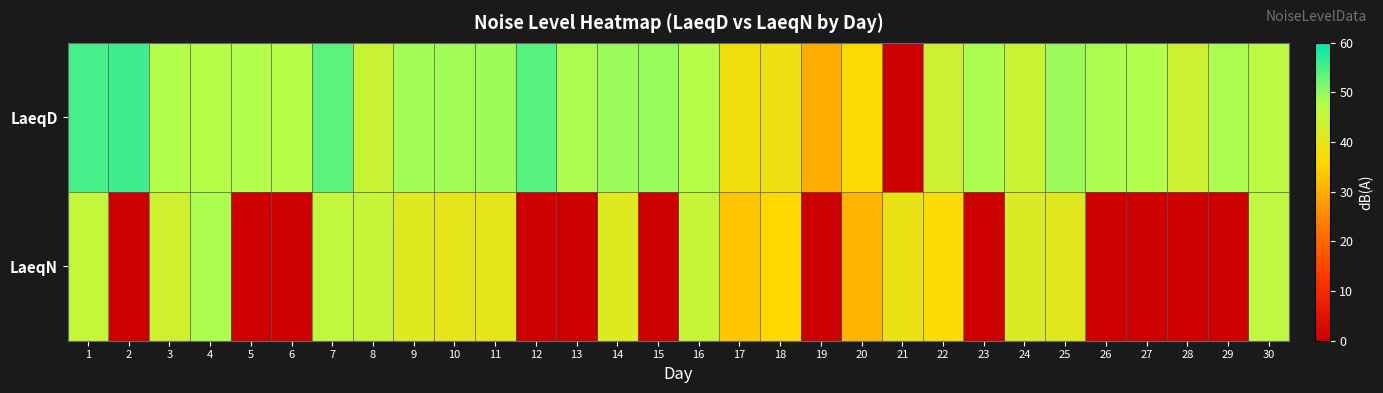

Reading left to right, extract all data points from this chart.

LaeqD: 1=55.2	2=55.7	3=47.8	4=47.2	5=47.7	6=47.3	7=53.8	8=44.3	9=48.8	10=49.0	11=49.4	12=54.1	13=48.4	14=49.6	15=49.8	16=47.5	17=38.2	18=38.8	19=30.4	20=36.6	21=0.0	22=43.8	23=48.5	24=44.4	25=49.5	26=48.3	27=48.0	28=43.7	29=48.3	30=46.4
LaeqN: 1=45.1	2=0.0	3=43.4	4=48.4	5=0.0	6=0.0	7=45.7	8=44.8	9=41.2	10=40.0	11=40.2	12=0.0	13=0.0	14=41.2	15=0.0	16=44.8	17=33.4	18=35.9	19=0.0	20=31.3	21=39.3	22=36.7	23=0.0	24=41.8	25=40.9	26=0.0	27=0.0	28=0.0	29=0.0	30=46.1